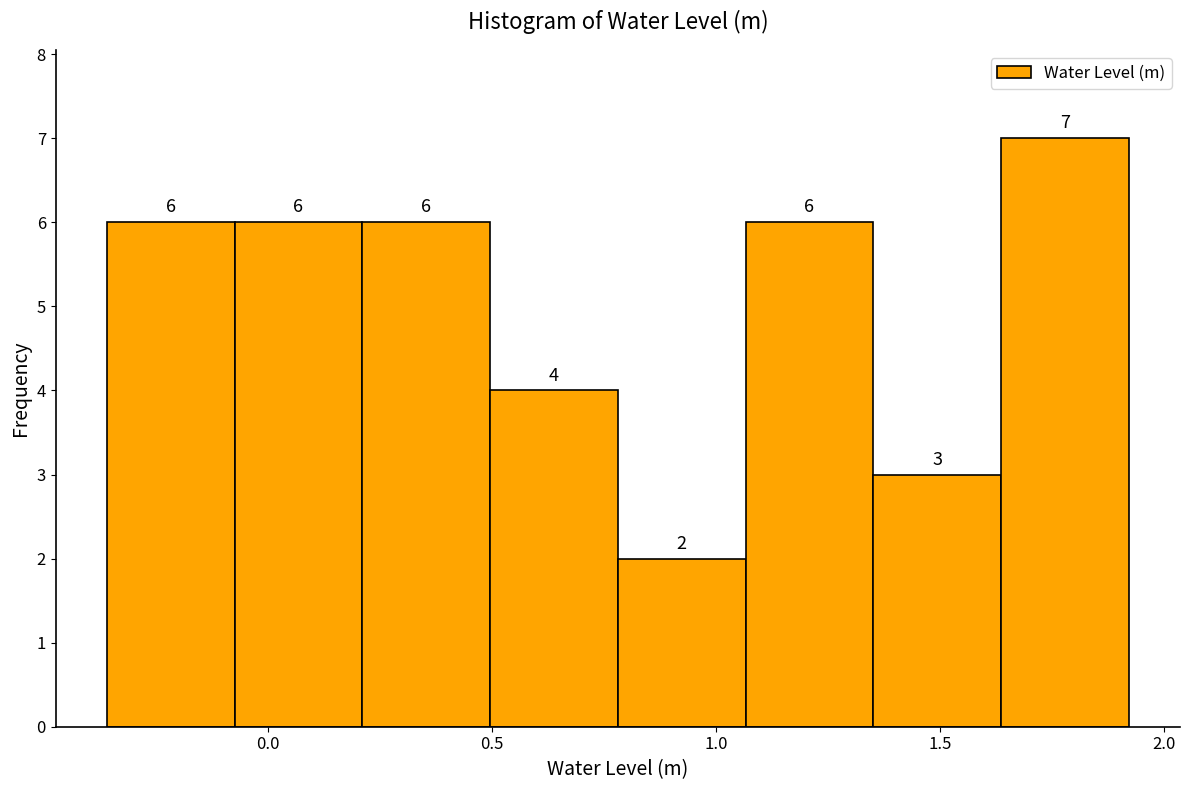

What is the height of the bar covering 0.20 to 0.50 on the x-axis? The bar edges are not printed on the chart, so give them approximately, as read against the axis.

6